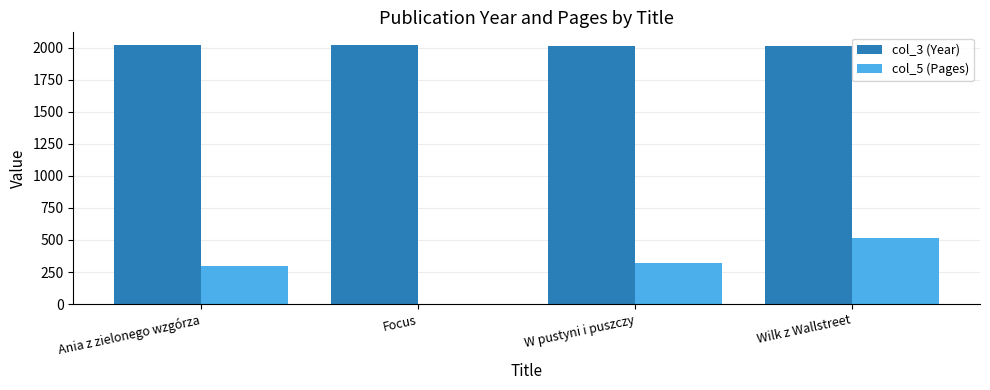

What is the sum of the col_3 (Year) values at Focus and Wilk z Wallstreet?

4033